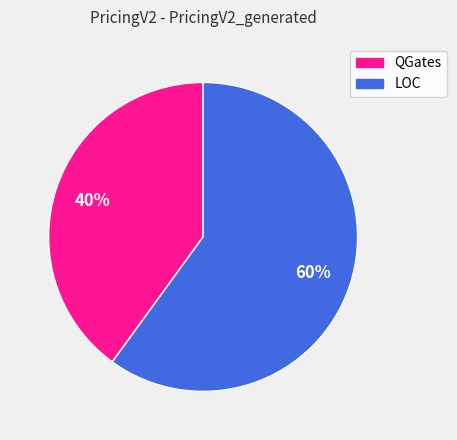

Approximately how many times larger is the value at QGates compared to LOC?

0.7